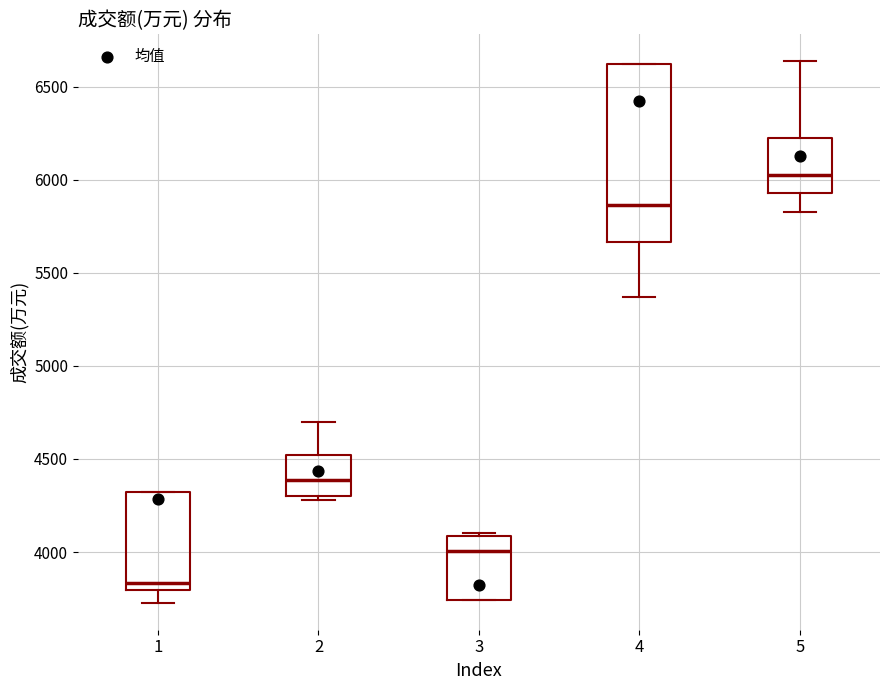

Which box's median line is the lowest?

1